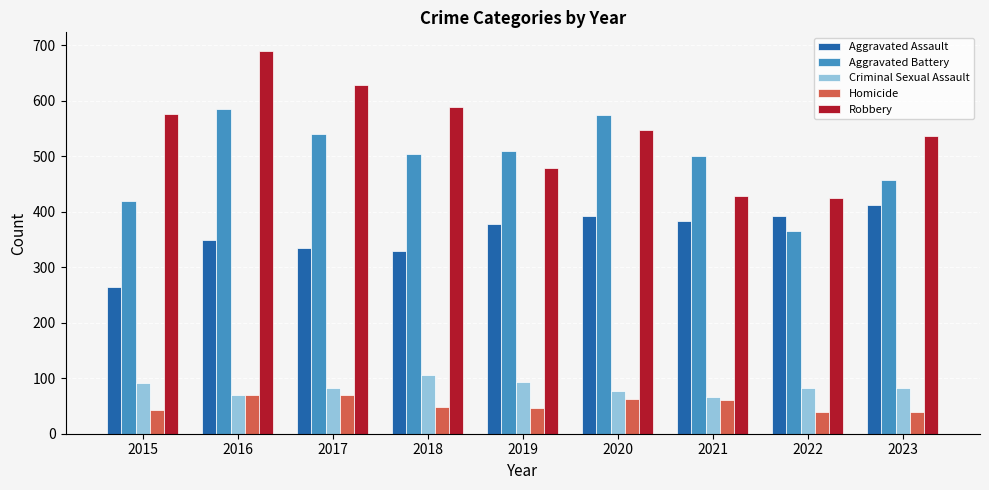

The Homicide series shows 25 at 2018. True or false?

False